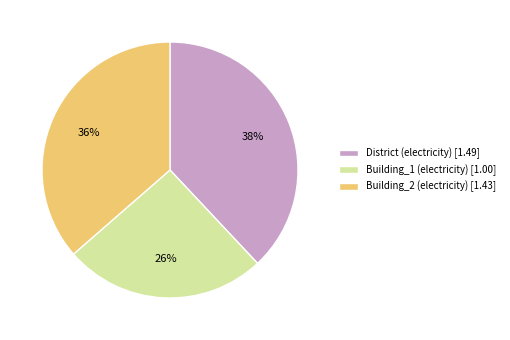

To the nearest percent, what portion does District (electricity) [1.49] represent?

38%